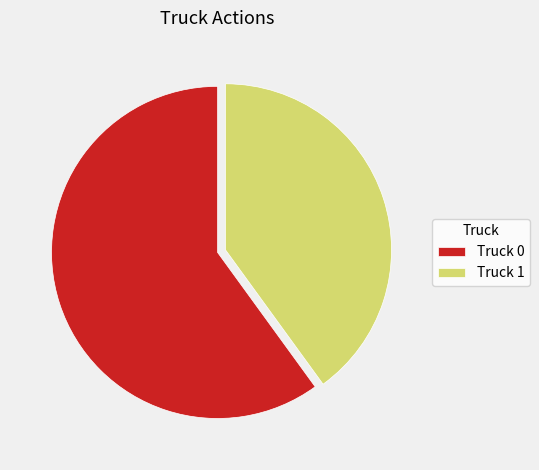

True or false: Truck 1 accounts for 40% of the total.

True